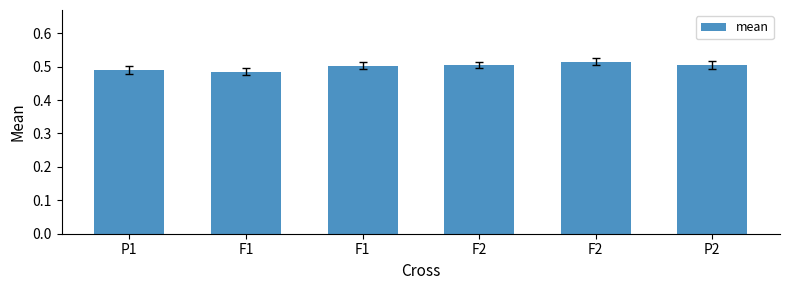

List the labels in order of value, largest first.

F2, F2, P2, F1, P1, F1